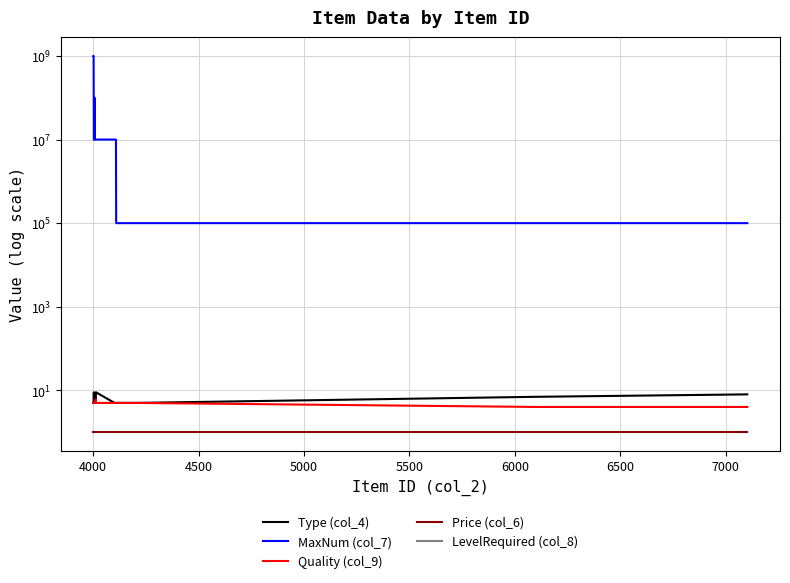

Is it true that Price (col_6) equals 2 at 4000?

False